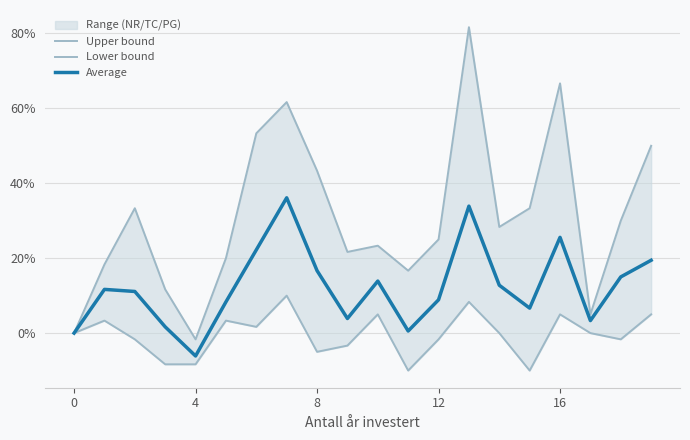

List the series in order of their overall mean, highest first.

Upper bound, Average, Lower bound